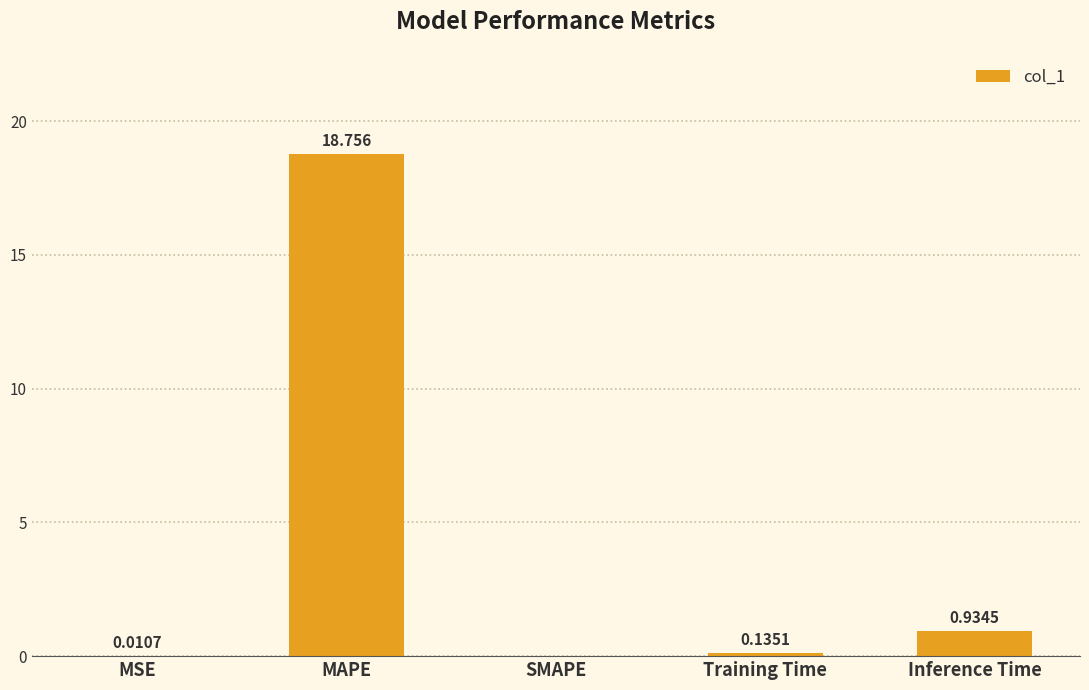

Where is the data nearest to the value 9?

Inference Time